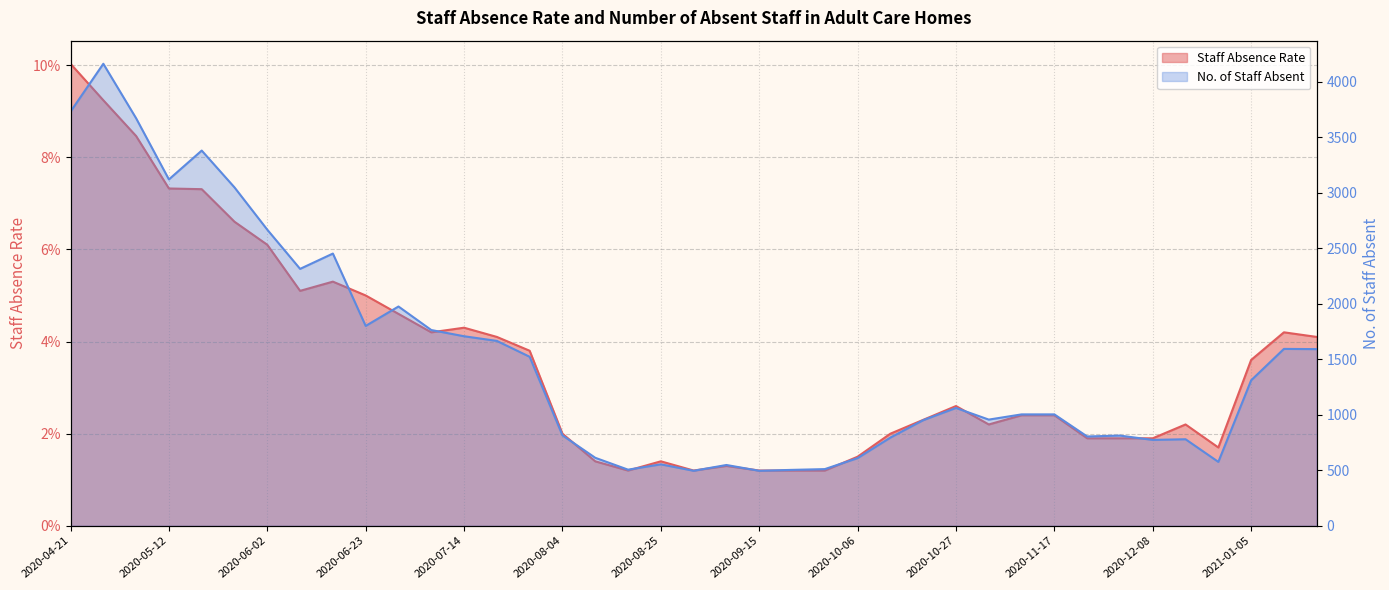

The value of Staff Absence Rate at 2020-06-30 is 0.1. True or false?

False